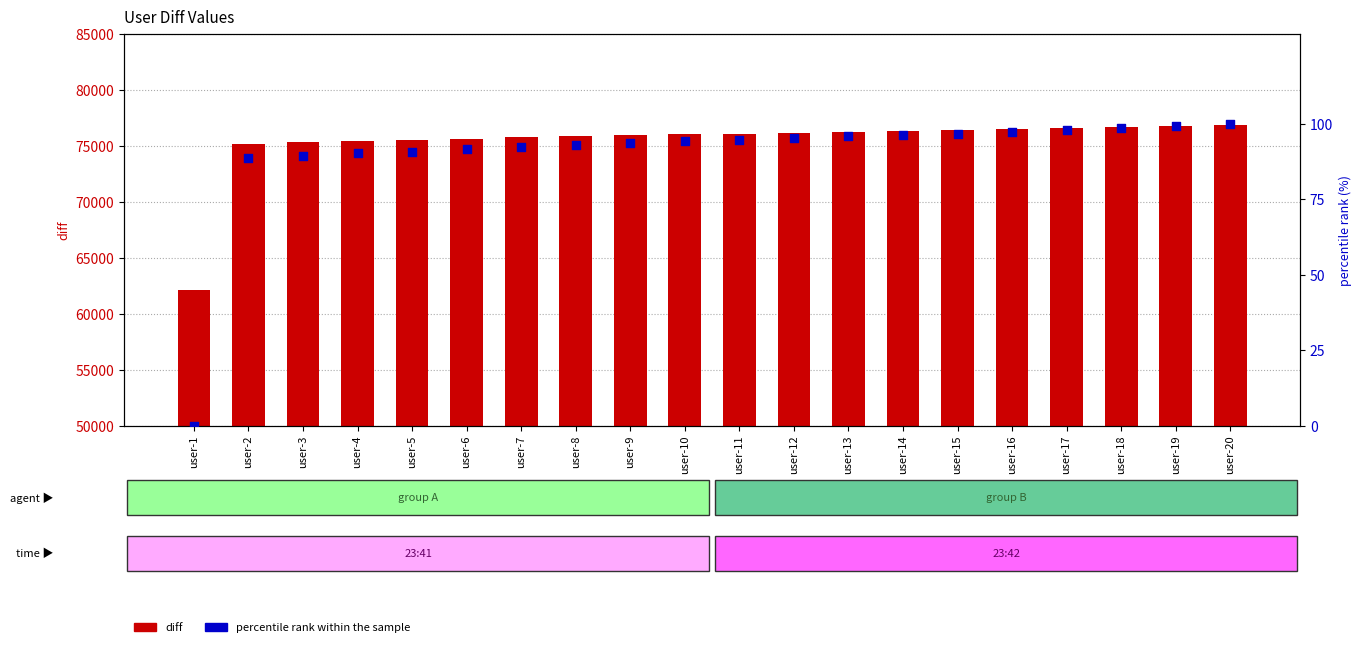

What is the total value across all series at user-5?

75588.8